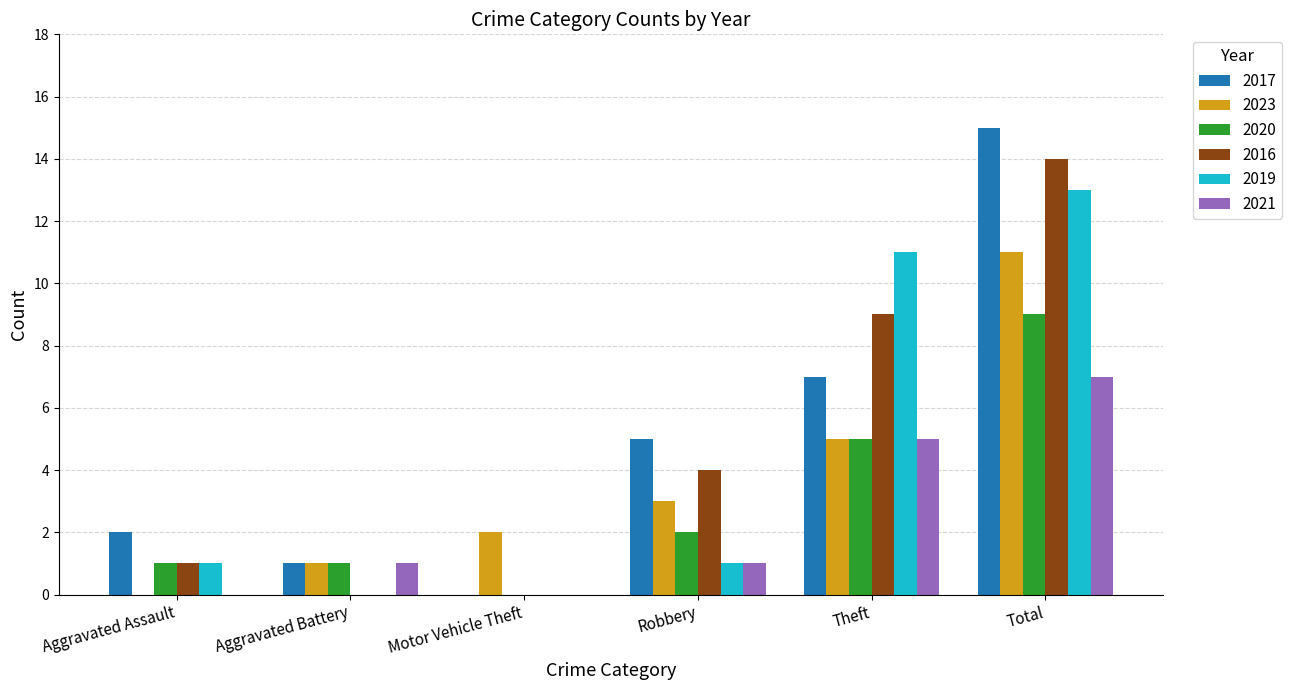

Between Theft and Total, which series saw the biggest shift?

2017